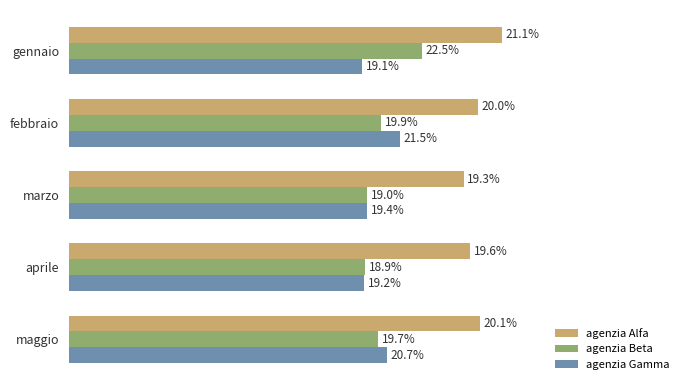

What are all the series names shown in the legend?

agenzia Alfa, agenzia Beta, agenzia Gamma